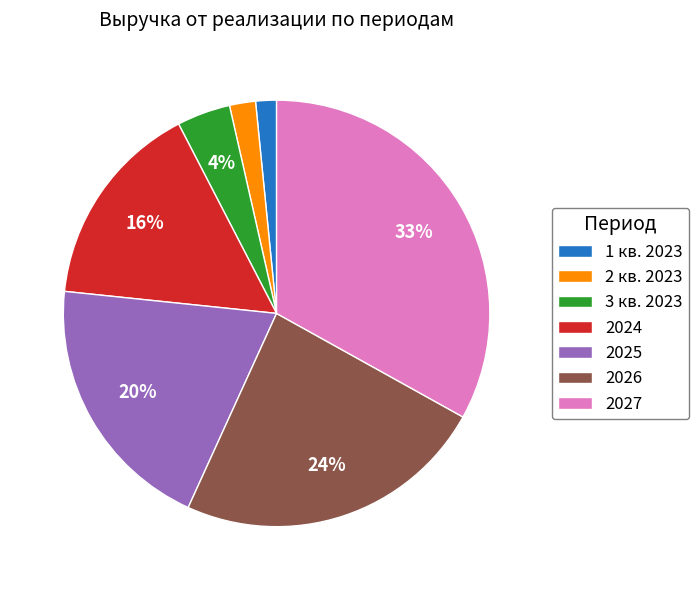

Which has a higher value, 3 кв. 2023 or 2025?

2025